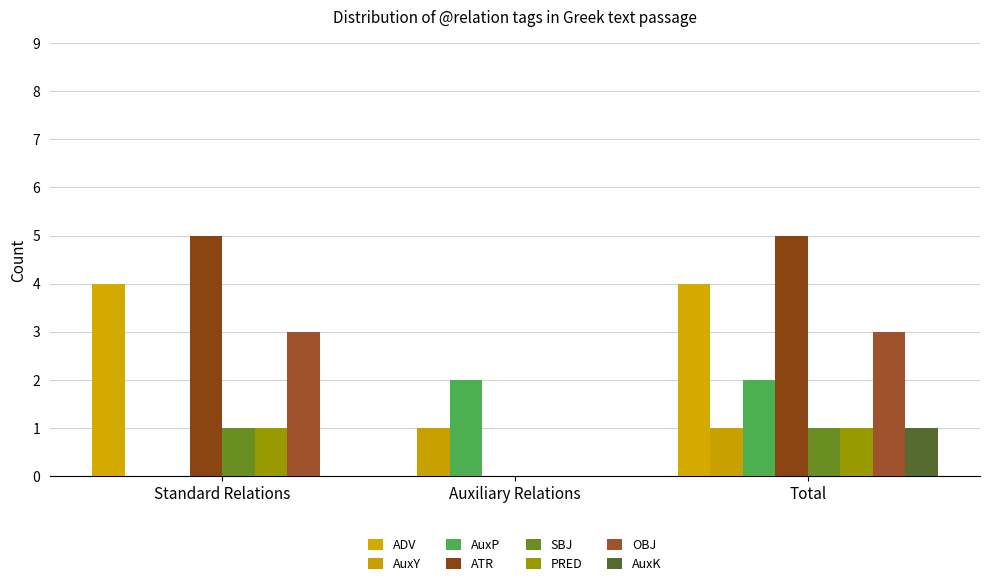

How many groups of bars are there?

3